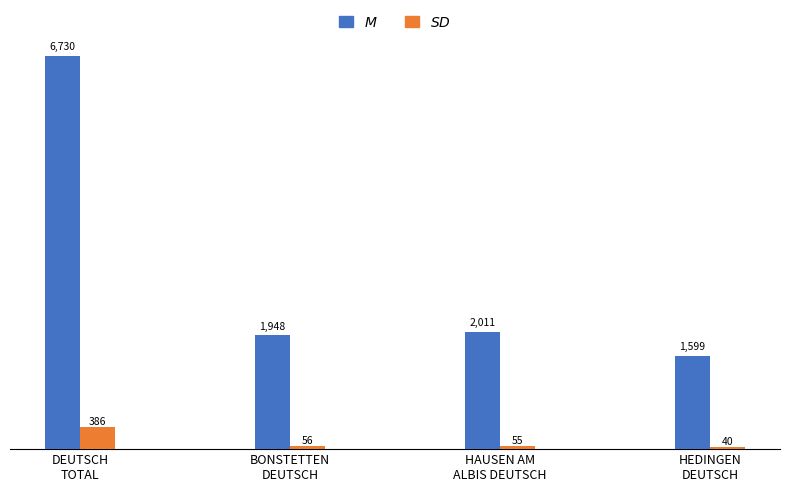

What is the maximum value shown in the chart?

6730